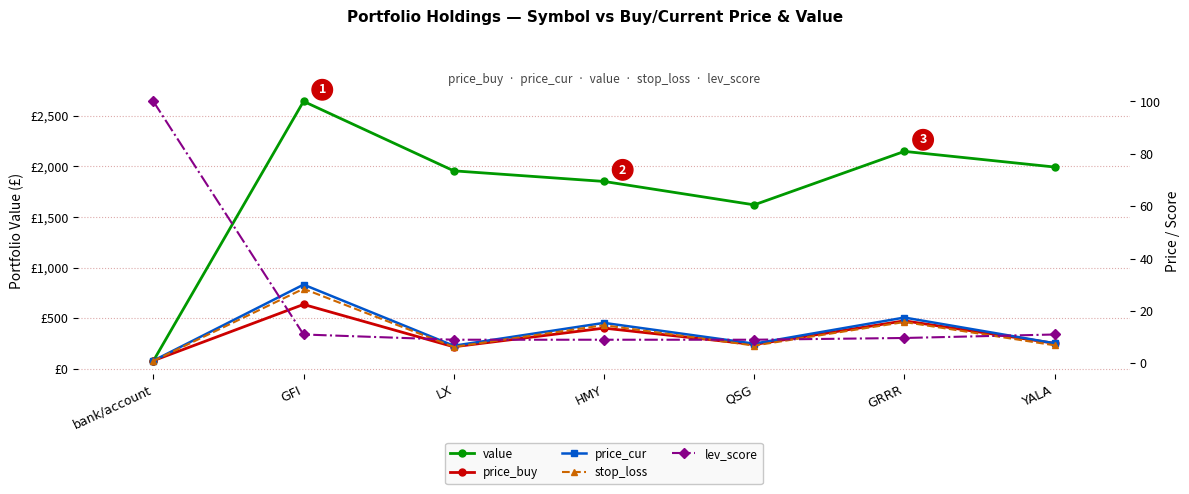

Which series has the largest total across all categories?

value